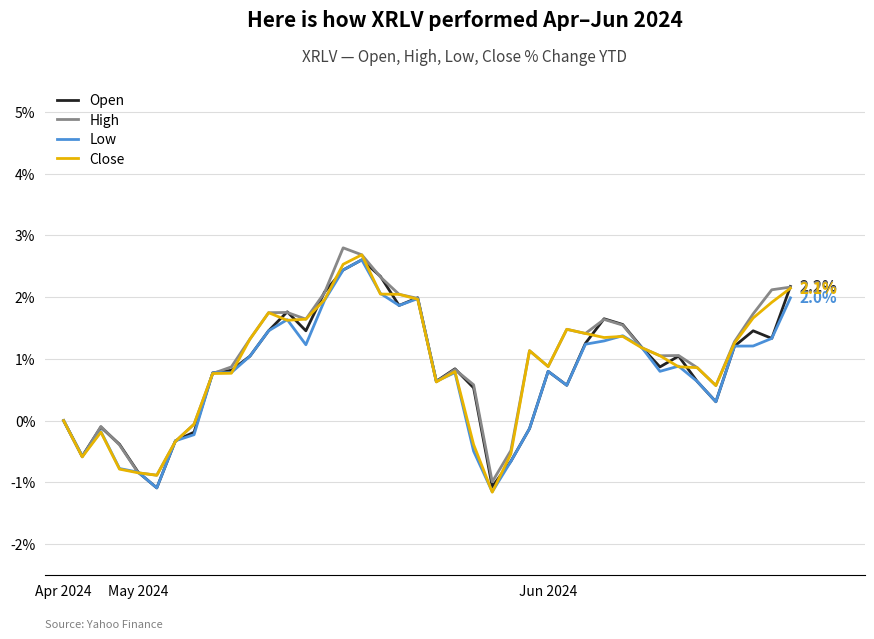

Which series has the largest total across all categories?

High